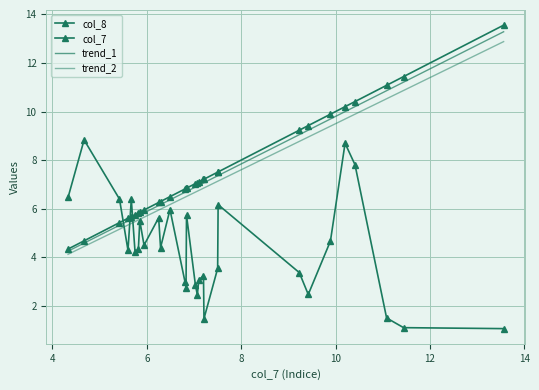

How many times do trend_1 and col_8 cross each other?

3